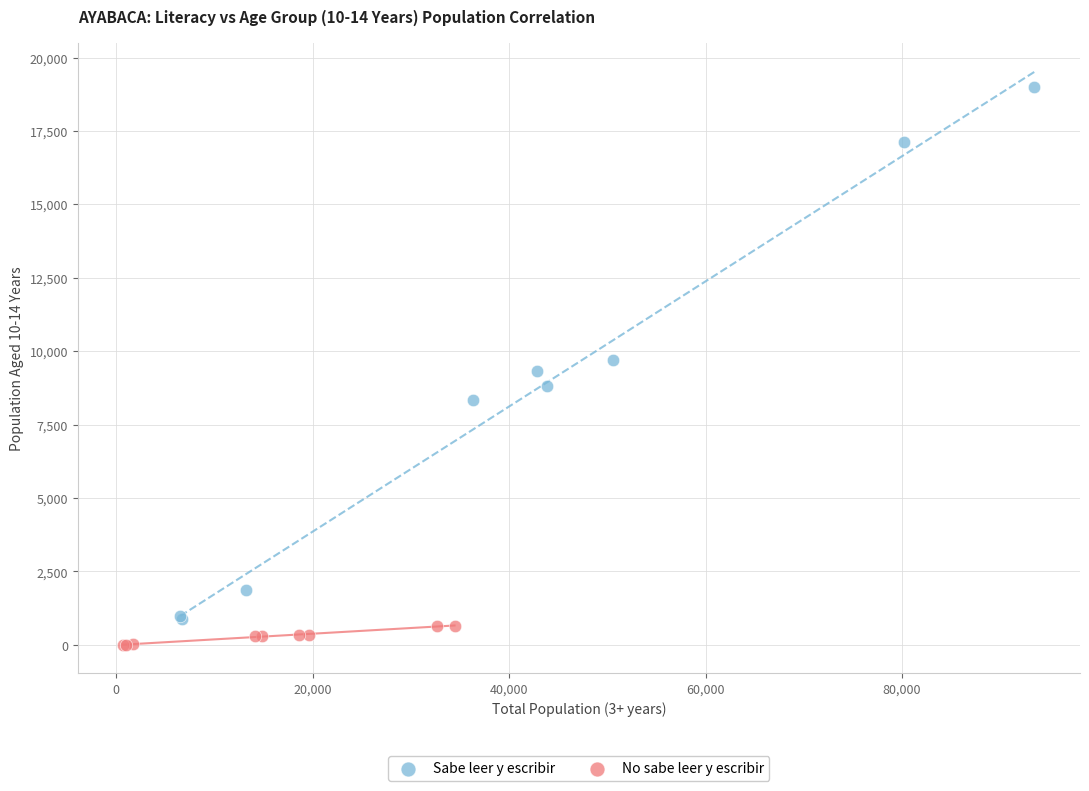

Which series contains the lowest Y value?

No sabe leer y escribir